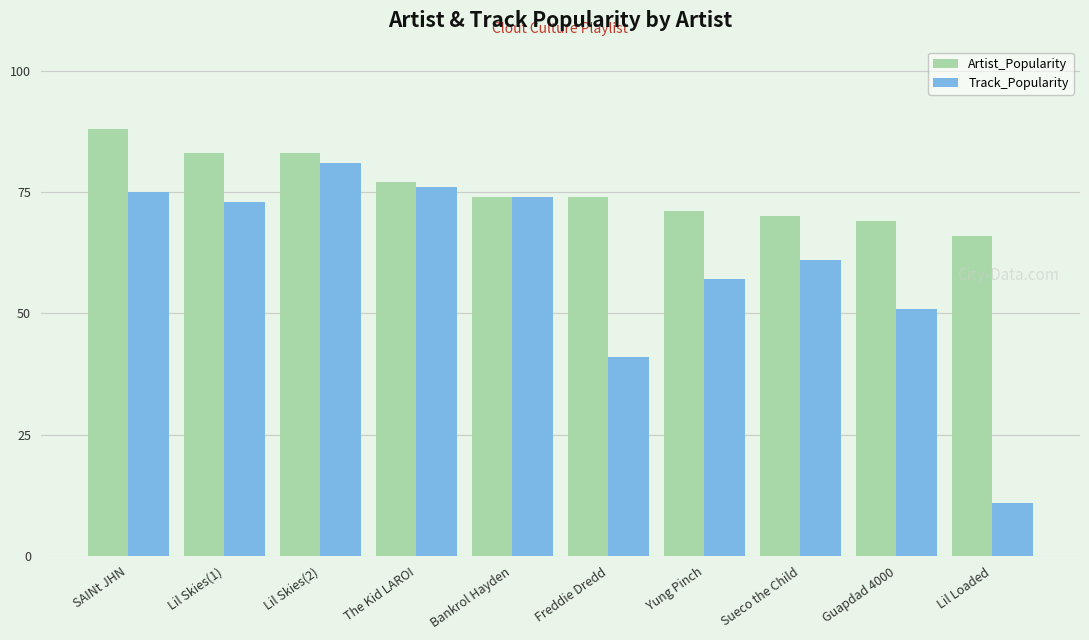

Which series changed the most between SAINt JHN and Guapdad 4000?

Track_Popularity